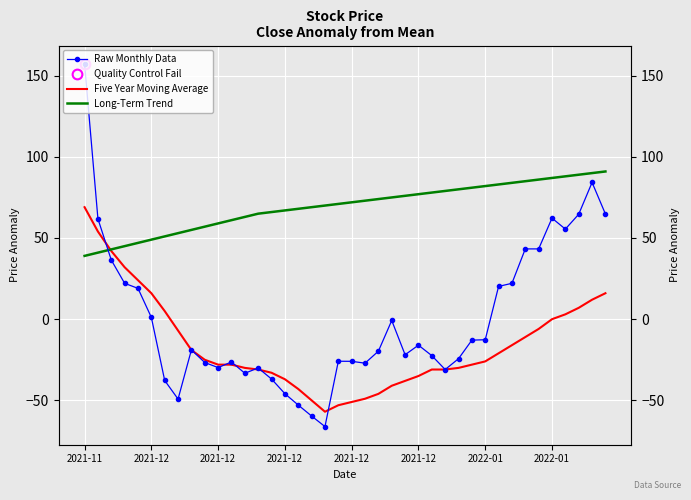

Which series has the widest spread of values?

Raw Monthly Data